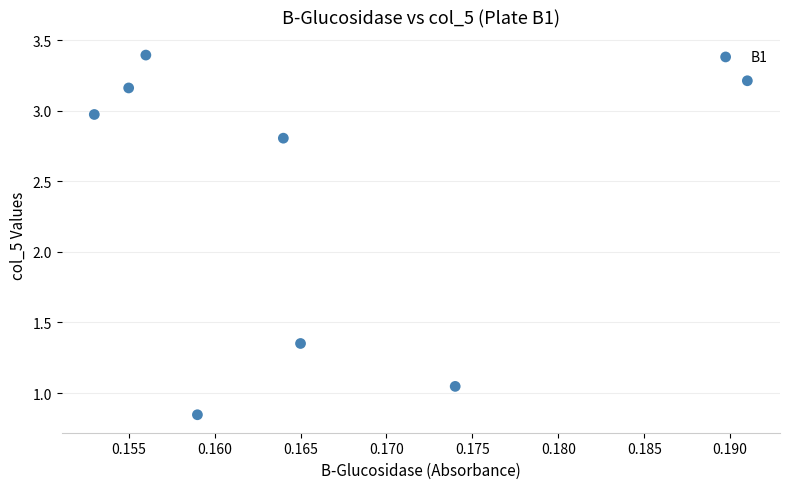

What is the range of Y values (max minus min)?

2.5